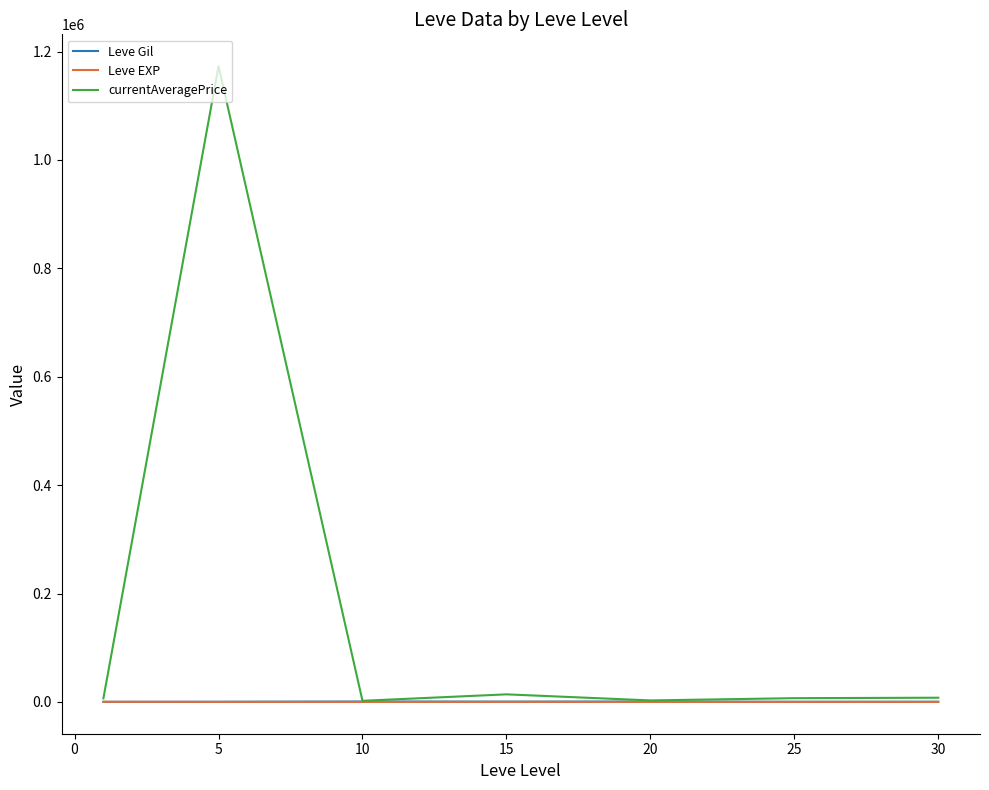

Which series has the widest spread of values?

currentAveragePrice